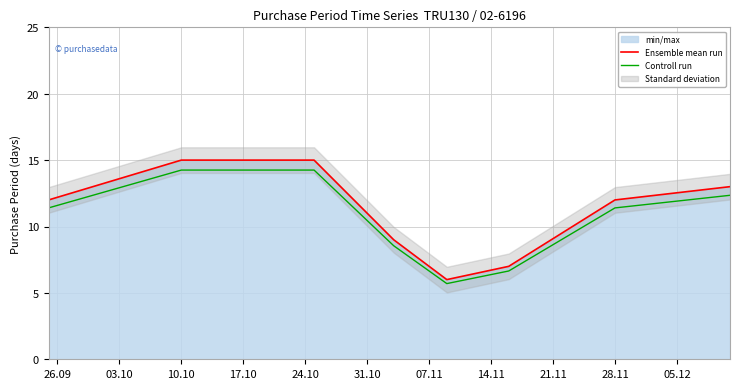

True or false: Ensemble mean run has a value of 26.2 at 10.10.

False